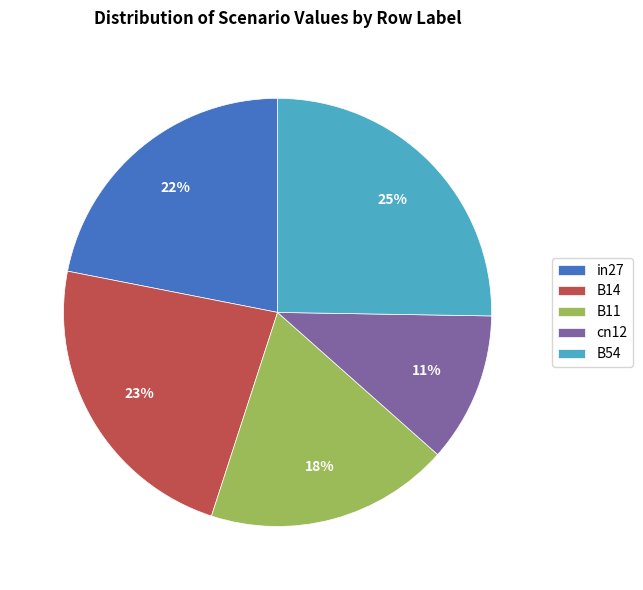

How many slices are in this pie chart?

5